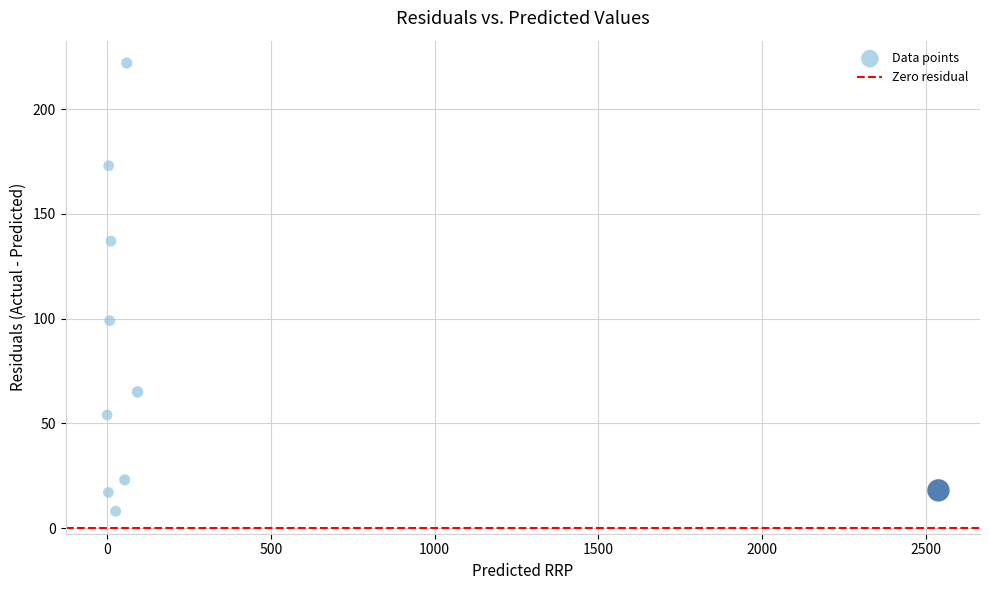

What is the average X value?

280